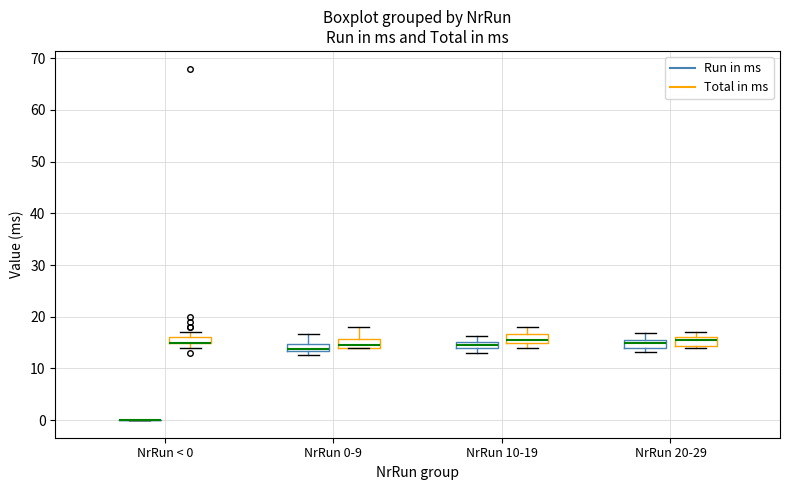

Where is the lower edge of the box for NrRun < 0 (Total in ms) on the y-axis? The values are not printed on the chart, so give them approximately, as read against the axis.

15